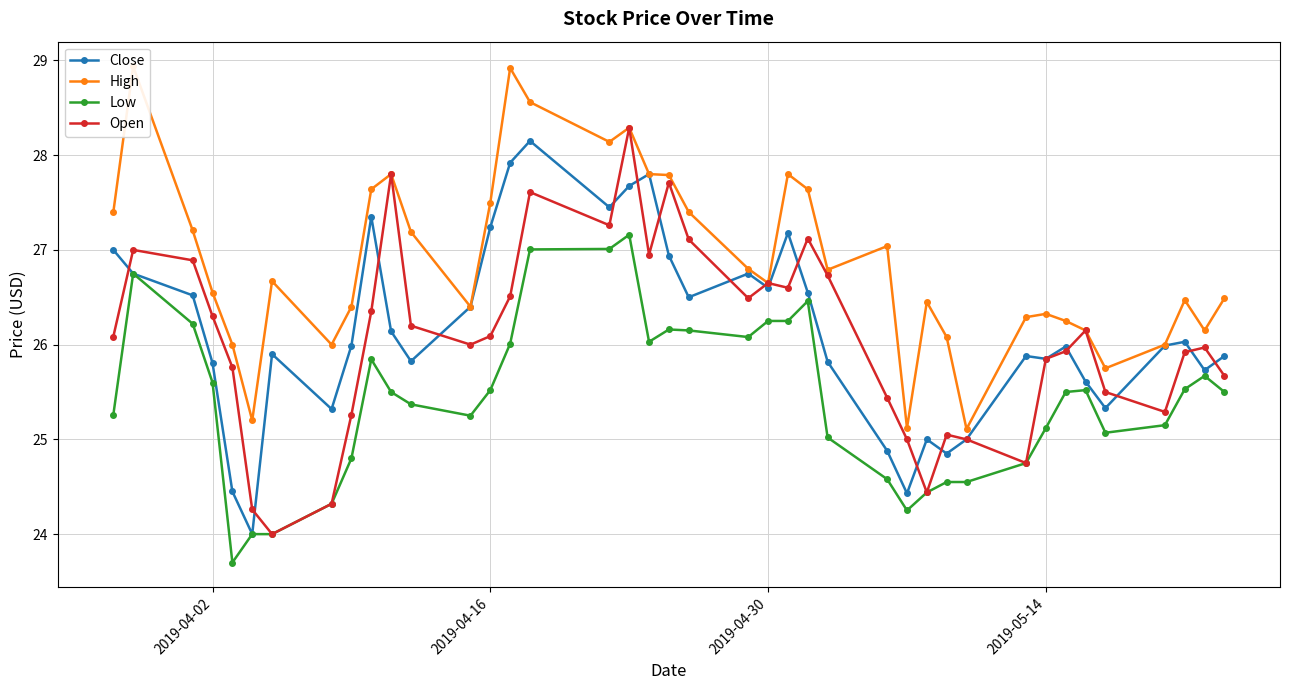

What is the highest value of the Open series?

28.3